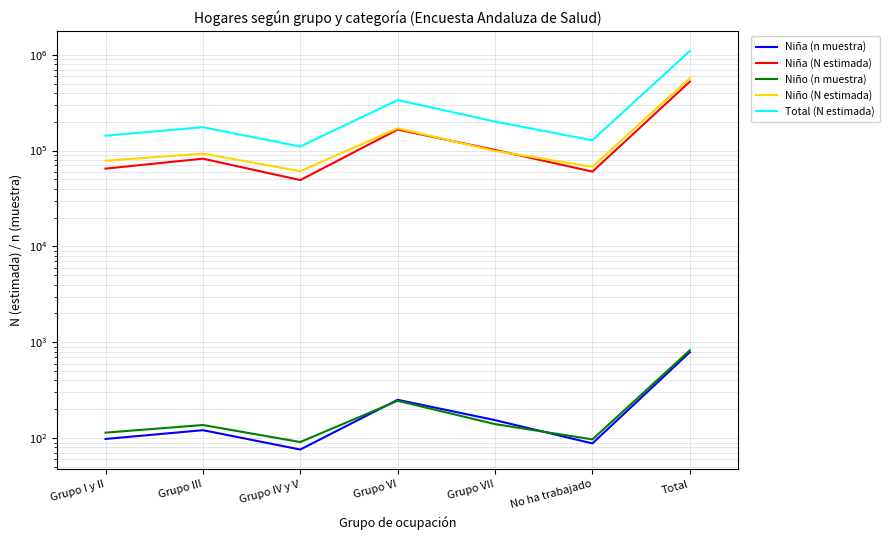

Which has a higher value, Grupo I y II or No ha trabajado?

Grupo I y II